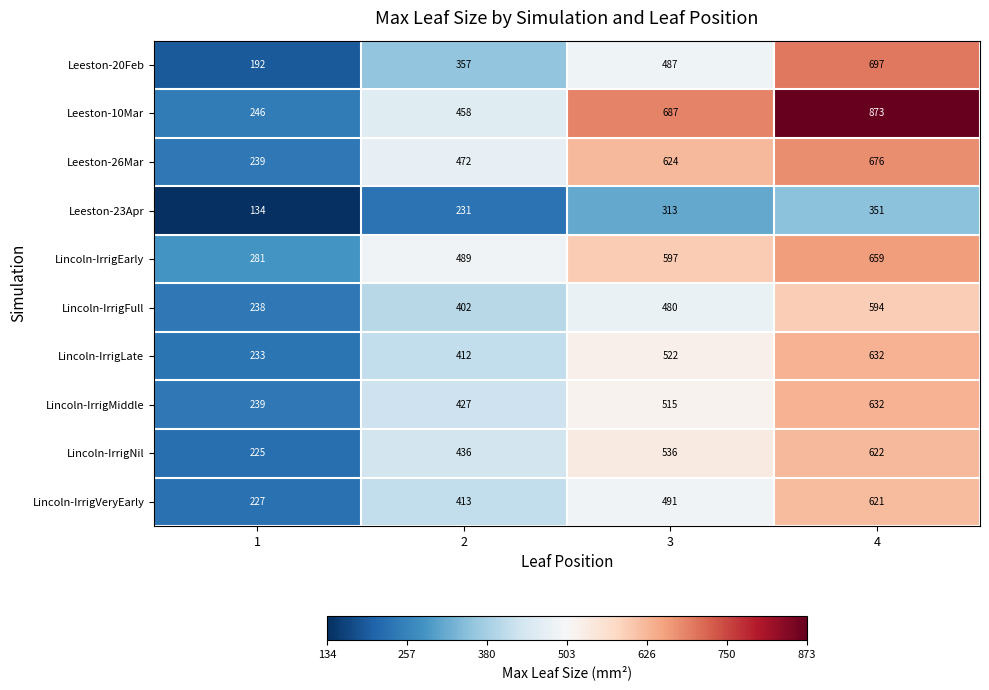

What is the difference between the second highest and second lowest values in the Lincoln-IrrigFull series?

78